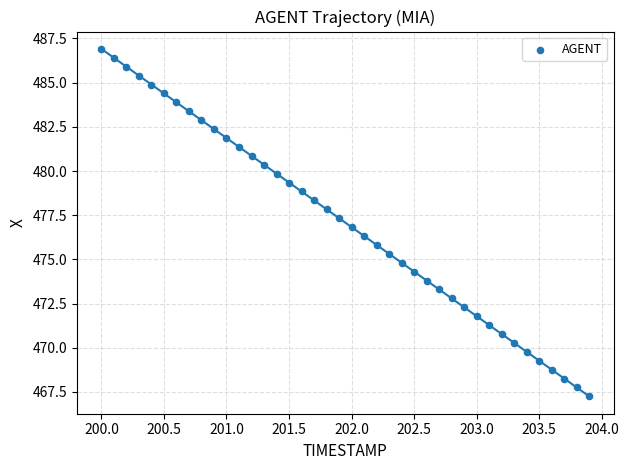

What is the range of Y values (max minus min)?

19.7